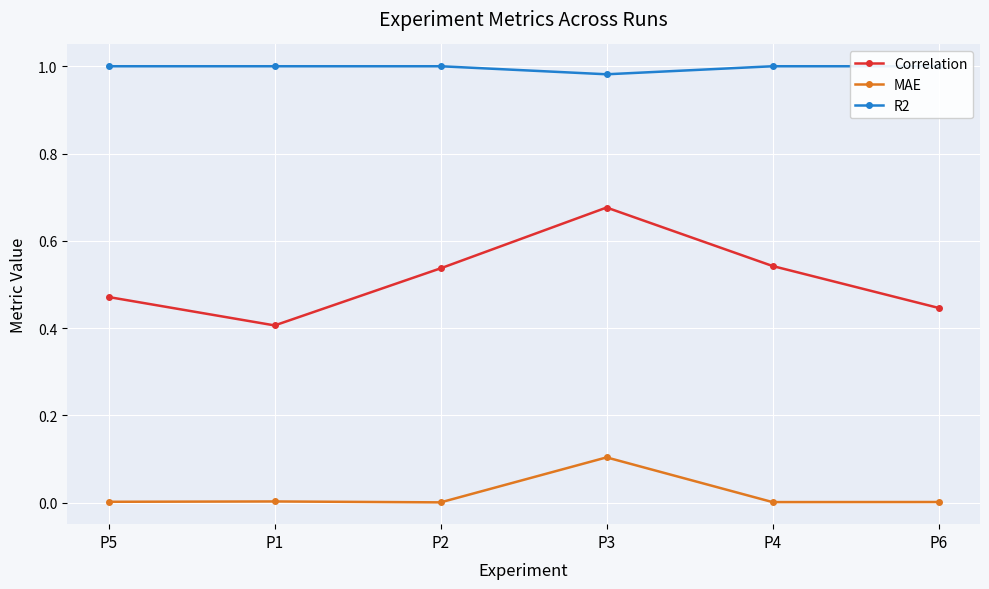

Is the value of R2 at P2 greater than the value of MAE at P5?

Yes